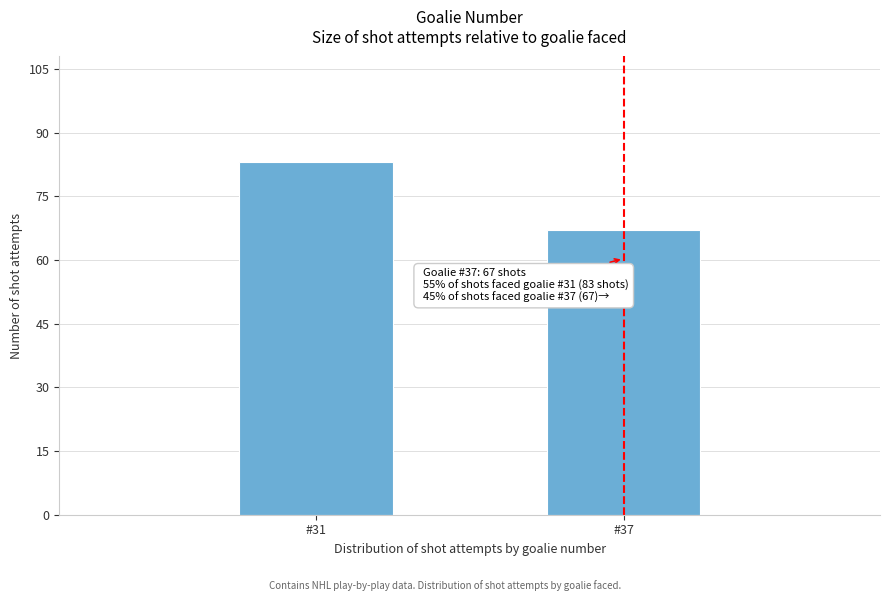

Reading left to right, transcribe all the data shown in this chart.

#31=83	#37=67